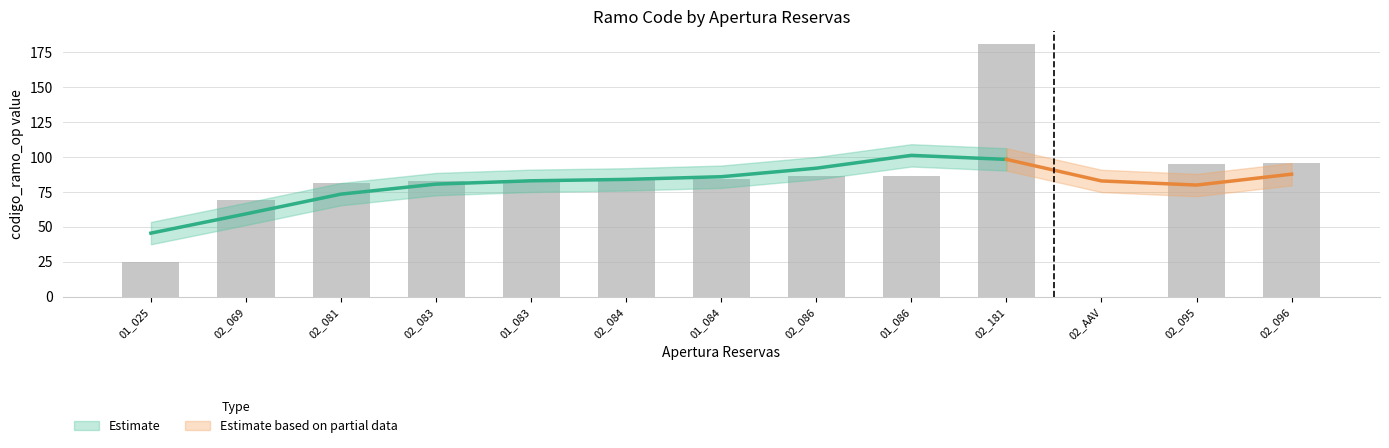

What is the approximate value at 02_181, to the nearest 10?

180